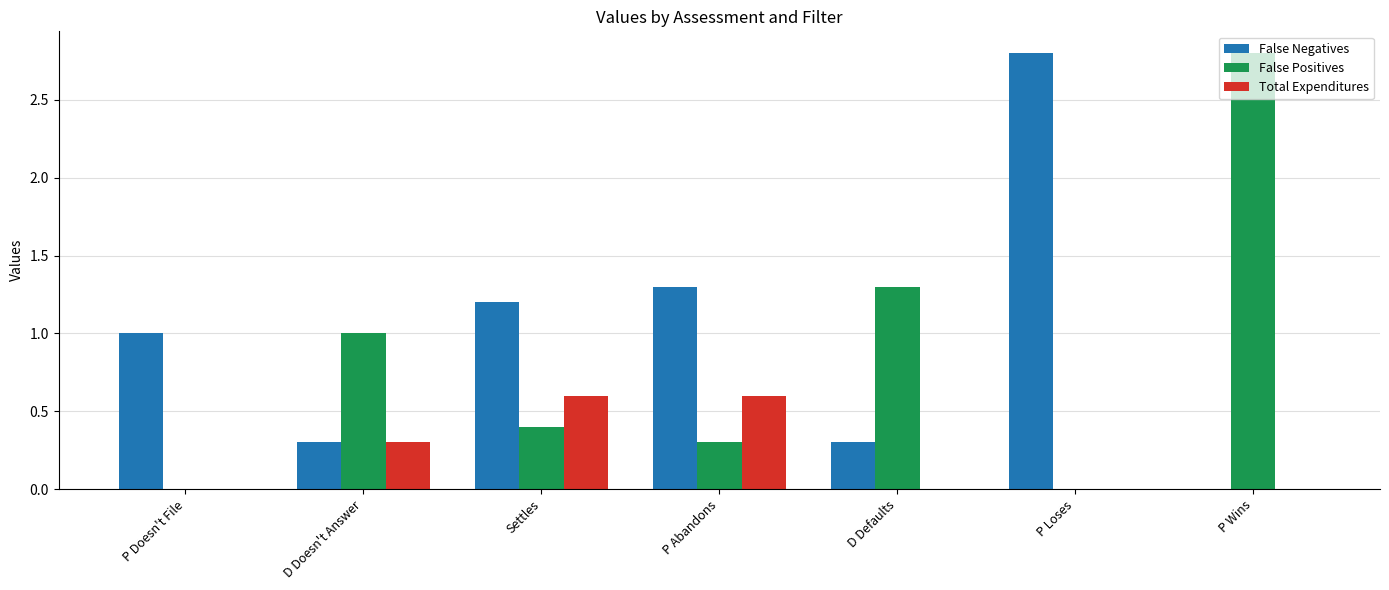

Which series changed the most between P Doesn't File and P Abandons?

Total Expenditures